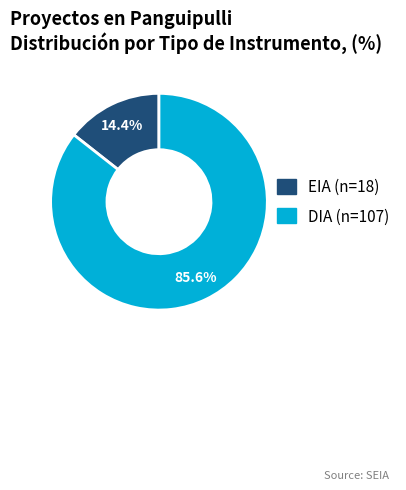

What portion of the pie excludes EIA?

85.6%